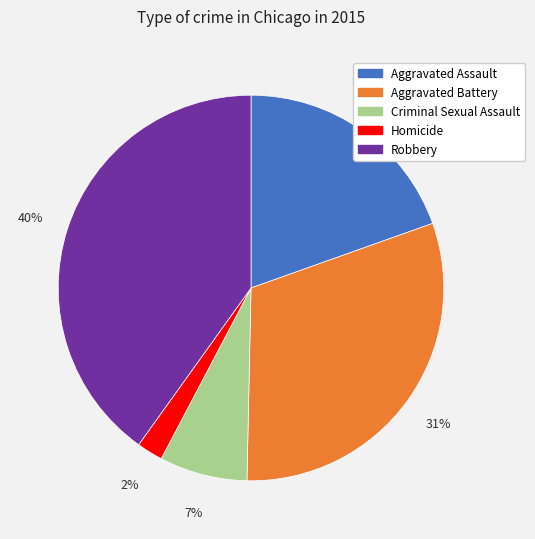

Between Criminal Sexual Assault and Homicide, which is larger?

Criminal Sexual Assault